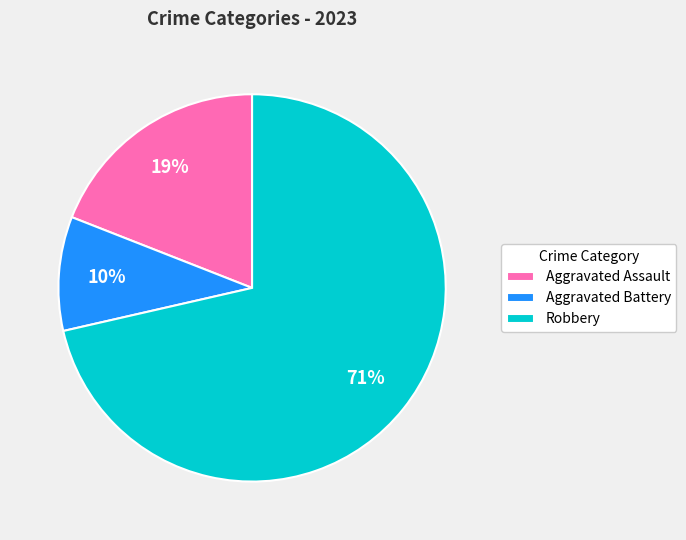

Is it true that Aggravated Battery is 1% of the pie?

False